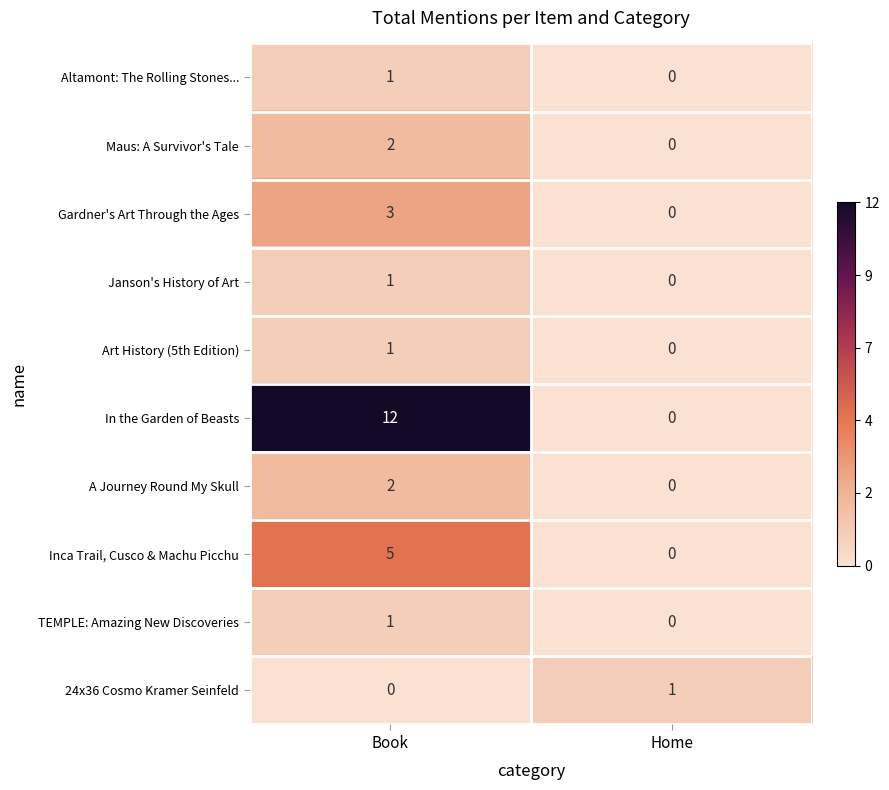

True or false: Altamont: The Rolling Stones... has a value of 2 at Book.

False